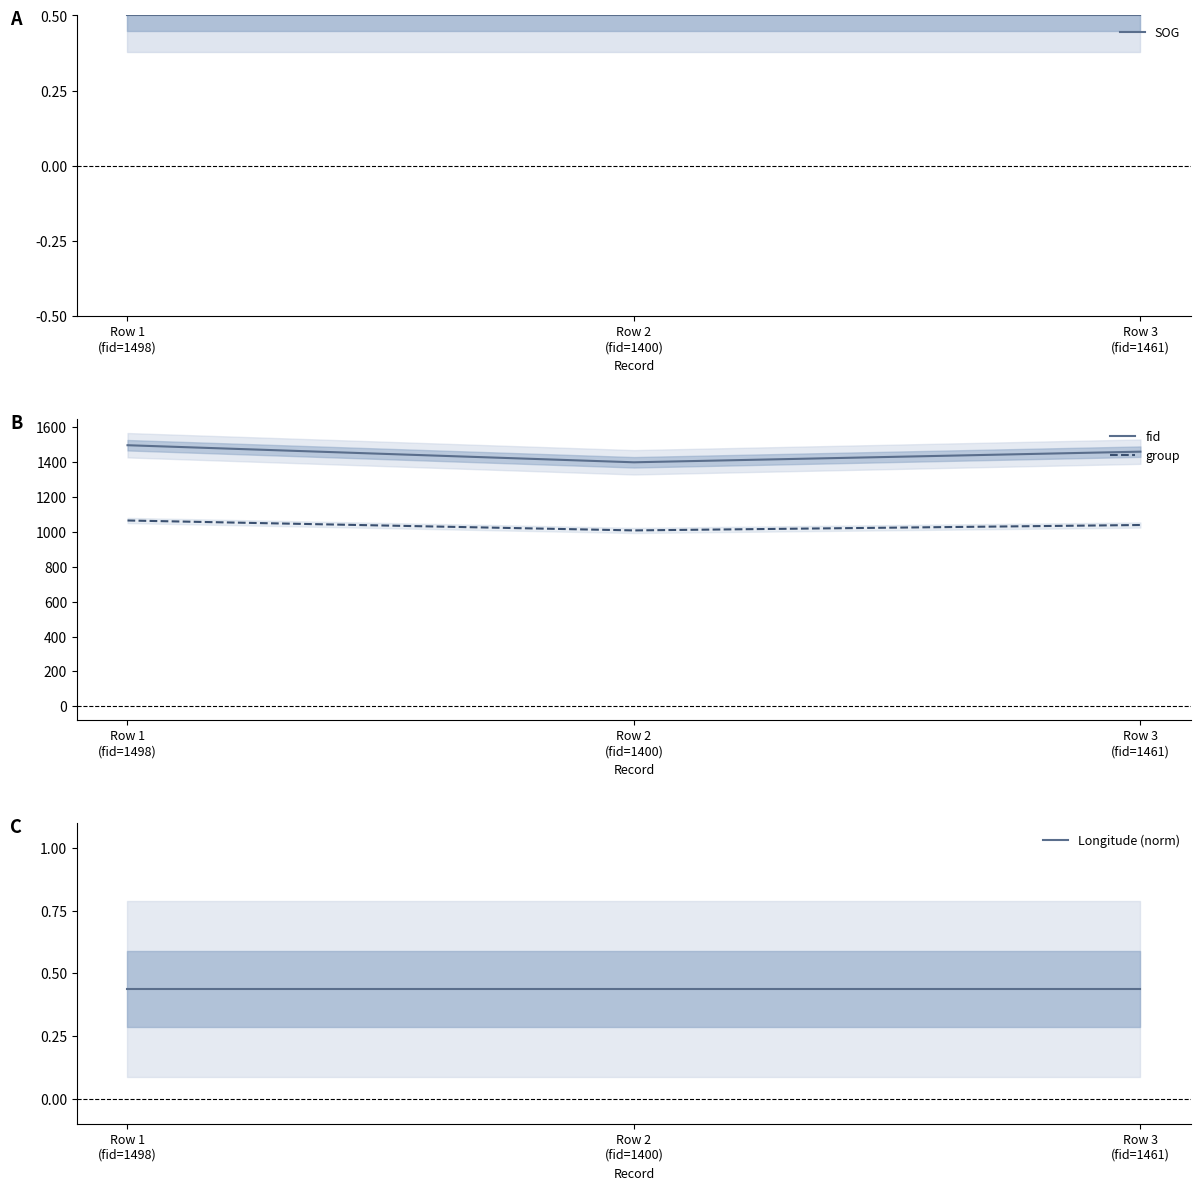

Which series has the largest total across all categories?

fid